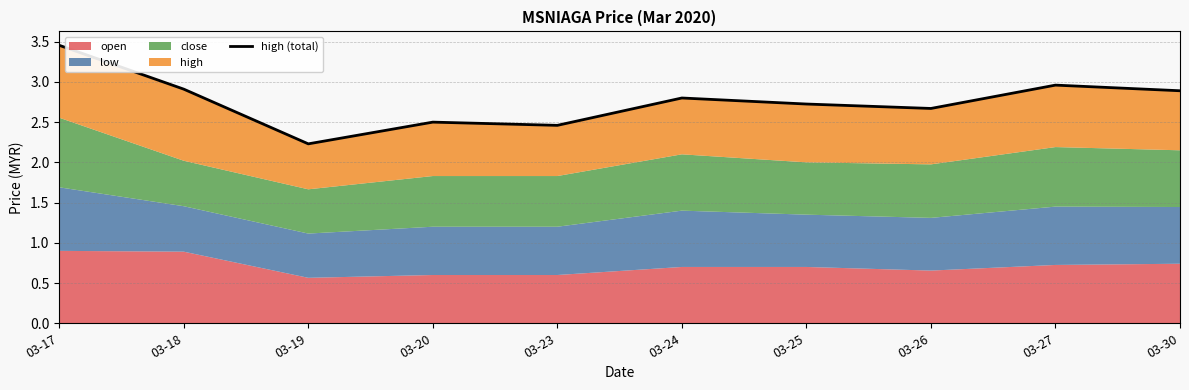

List the labels in order of value, largest first.

03-17, 03-27, 03-18, 03-30, 03-24, 03-25, 03-26, 03-20, 03-23, 03-19